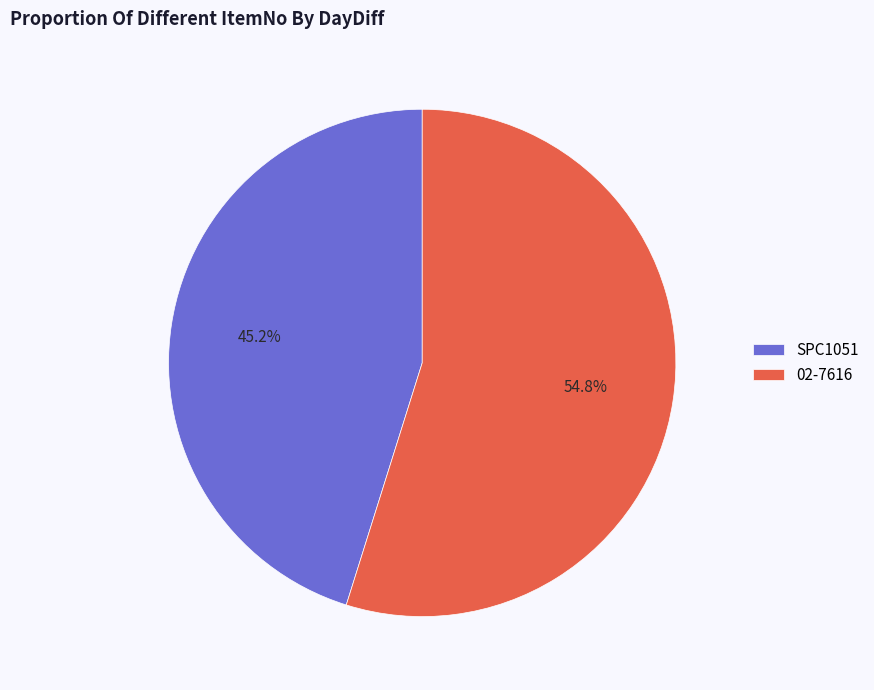

Is there any slice that represents more than half of the pie?

Yes